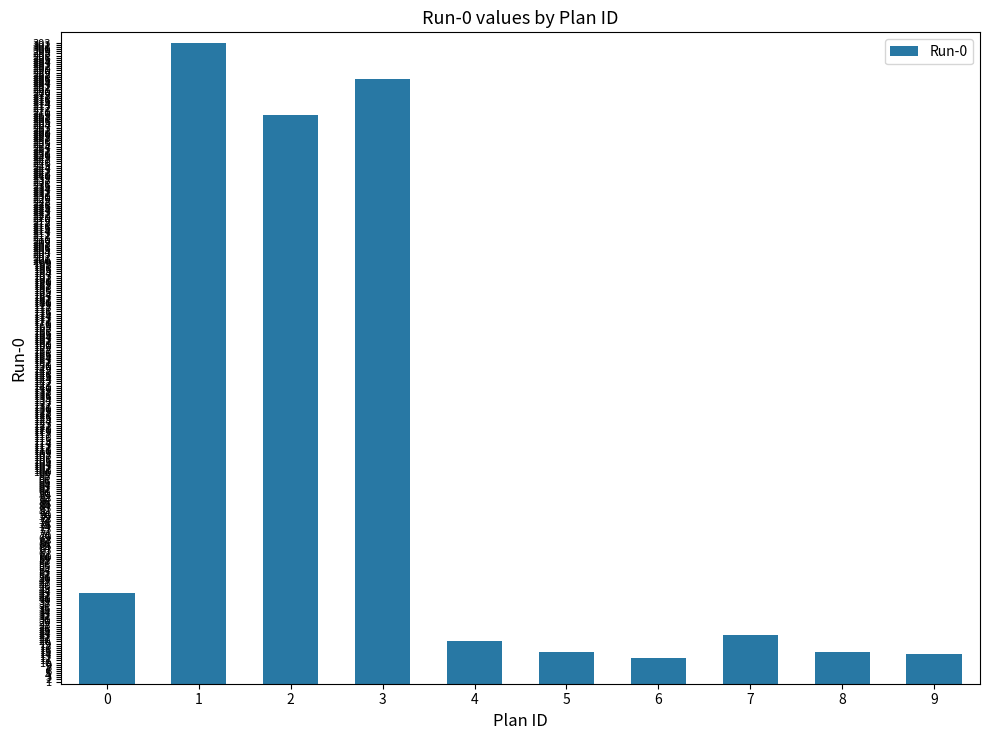

How many bars are there in total?

10